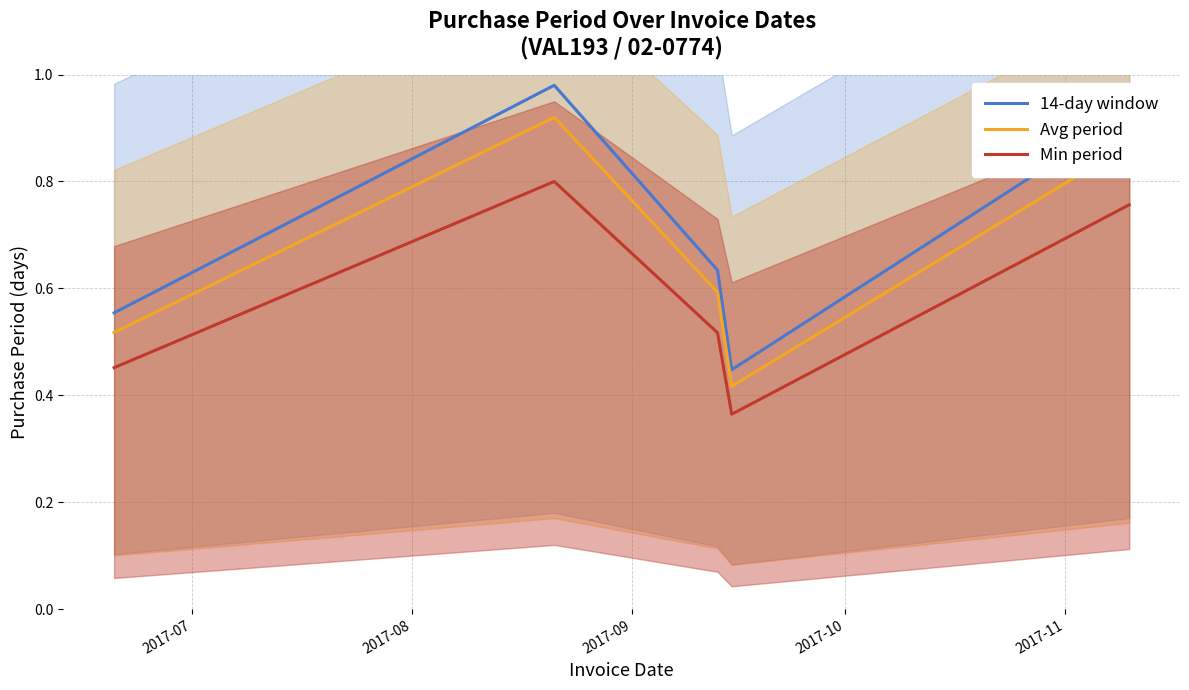

What is the value of the 14-day window point at the 5th from the left?

0.9